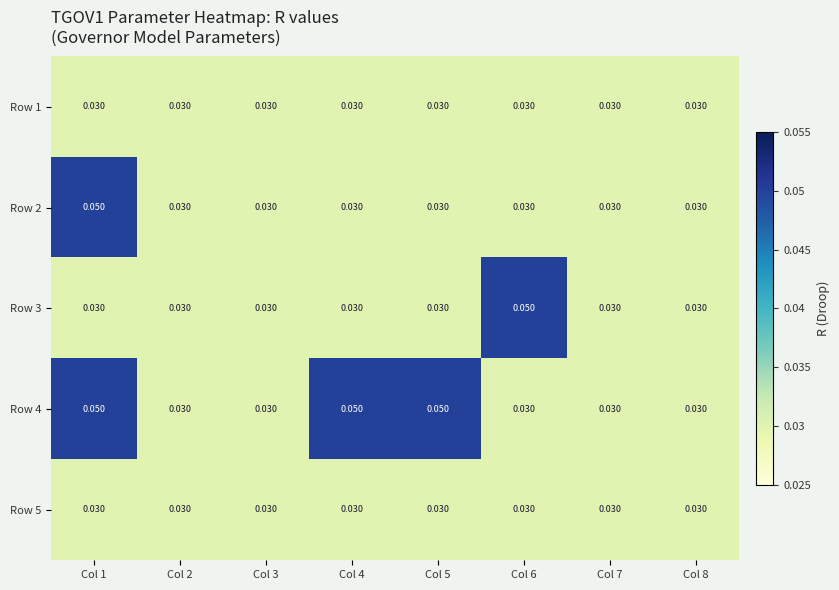

Reading left to right, extract all data points from this chart.

Row 1: Col 1=0.0	Col 2=0.0	Col 3=0.0	Col 4=0.0	Col 5=0.0	Col 6=0.0	Col 7=0.0	Col 8=0.0
Row 2: Col 1=0.1	Col 2=0.0	Col 3=0.0	Col 4=0.0	Col 5=0.0	Col 6=0.0	Col 7=0.0	Col 8=0.0
Row 3: Col 1=0.0	Col 2=0.0	Col 3=0.0	Col 4=0.0	Col 5=0.0	Col 6=0.1	Col 7=0.0	Col 8=0.0
Row 4: Col 1=0.1	Col 2=0.0	Col 3=0.0	Col 4=0.1	Col 5=0.1	Col 6=0.0	Col 7=0.0	Col 8=0.0
Row 5: Col 1=0.0	Col 2=0.0	Col 3=0.0	Col 4=0.0	Col 5=0.0	Col 6=0.0	Col 7=0.0	Col 8=0.0